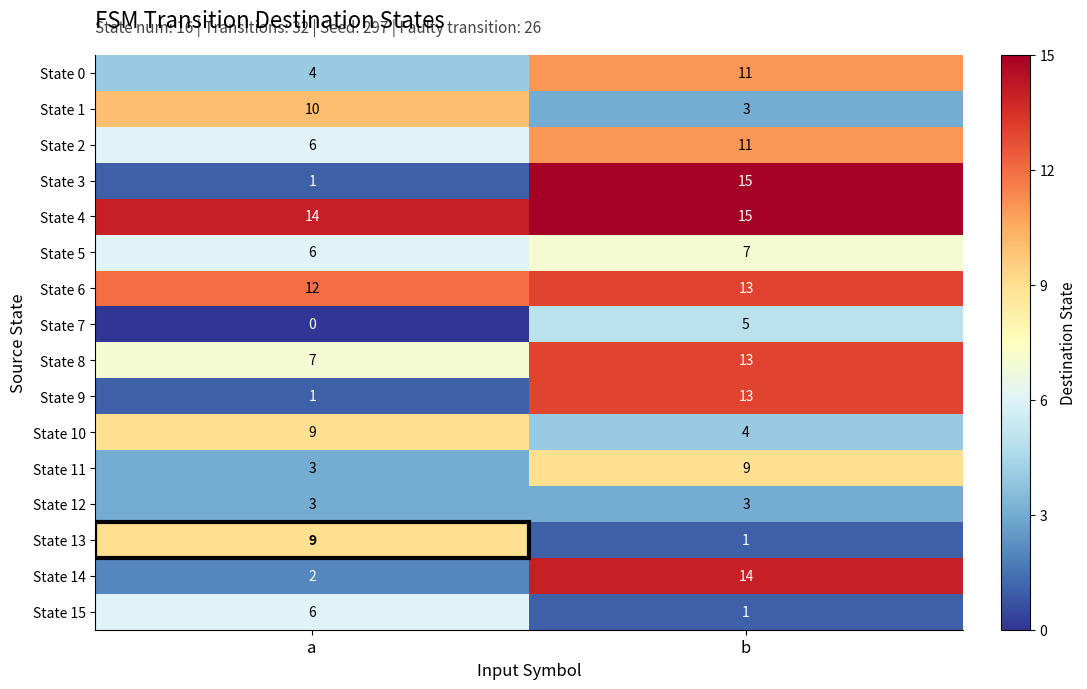

What is the difference between the maximum and minimum values in the State 7 series?

5